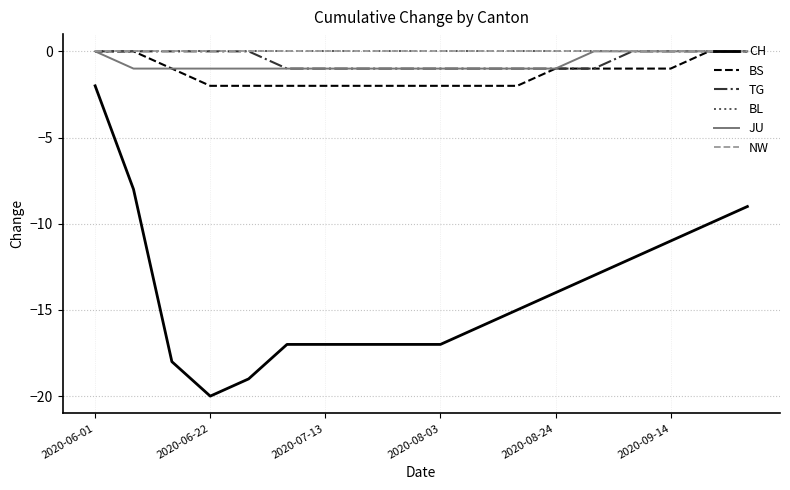

List the series in order of their peak value, highest first.

BS, TG, BL, JU, NW, CH